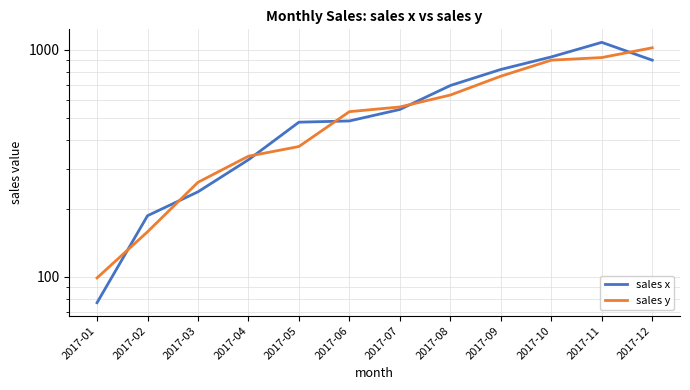

What is the spread (max minus min) of values at 2017-06?

48